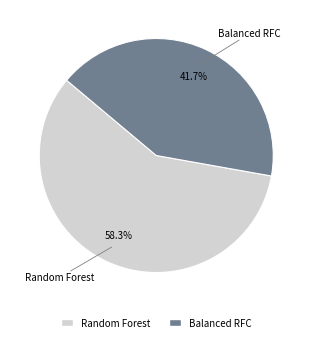

Between Balanced RFC and Random Forest, which is larger?

Random Forest